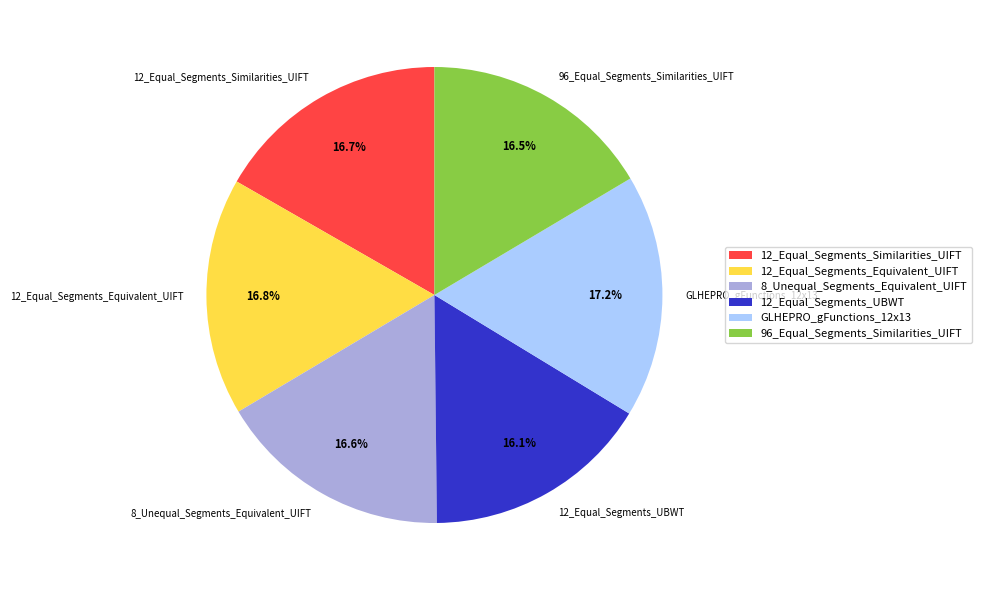

Which has a higher value, 12_Equal_Segments_Equivalent_UIFT or 12_Equal_Segments_UBWT?

12_Equal_Segments_Equivalent_UIFT